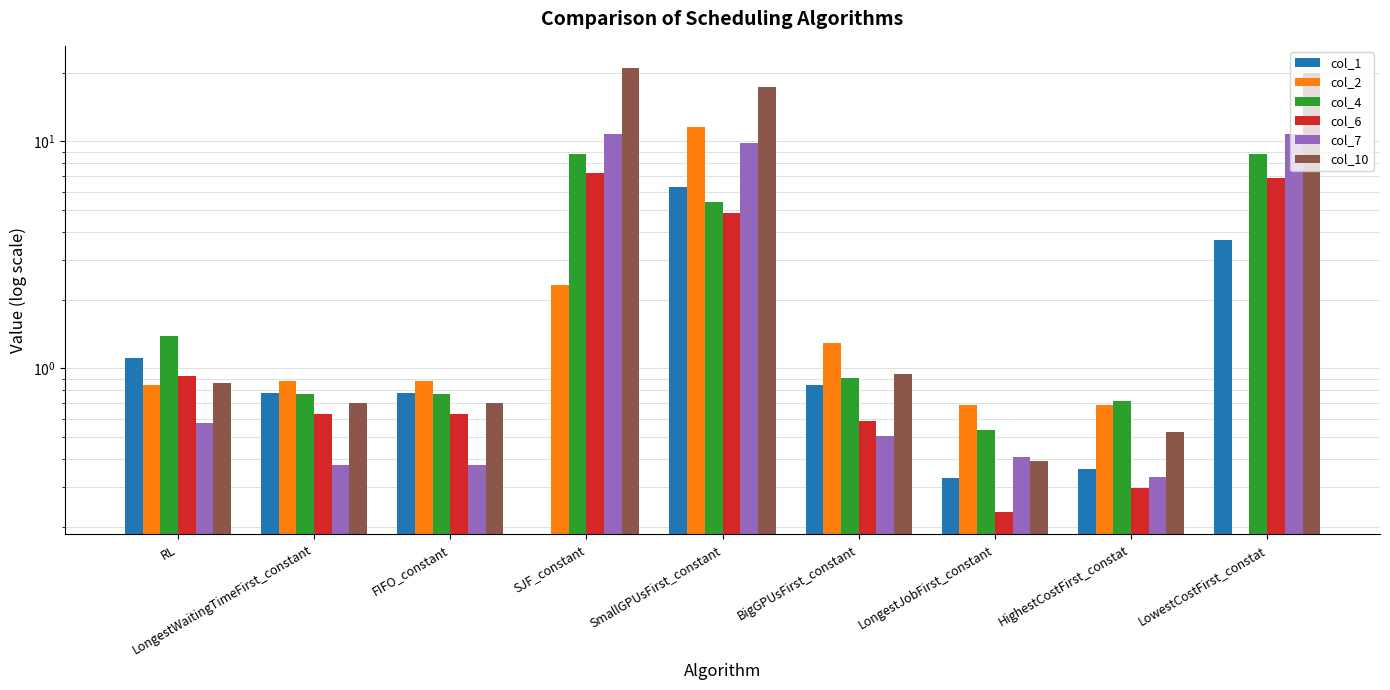

Which category has the highest value in the col_4 series?

SJF_constant